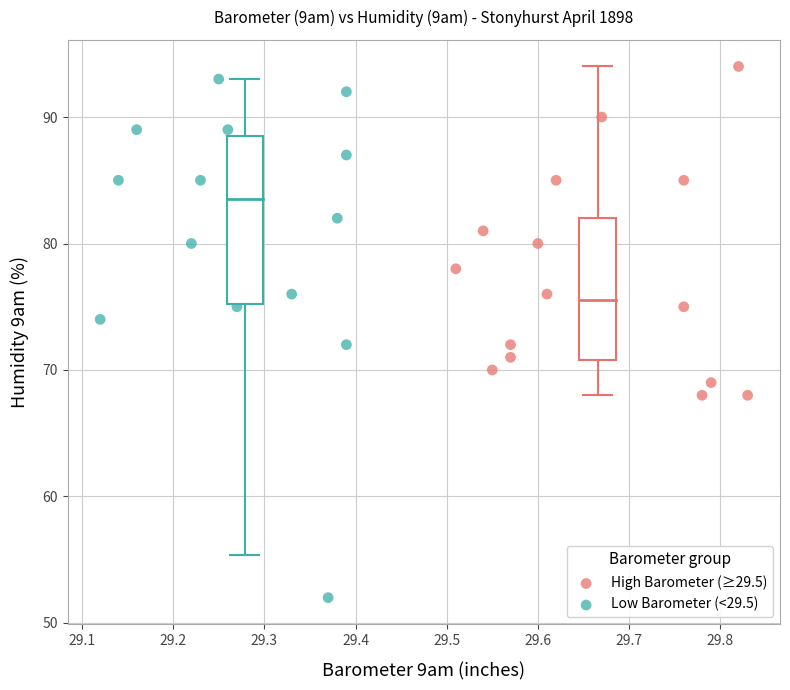

Which series has the largest Y range (max minus min)?

Low Barometer (<29.5)